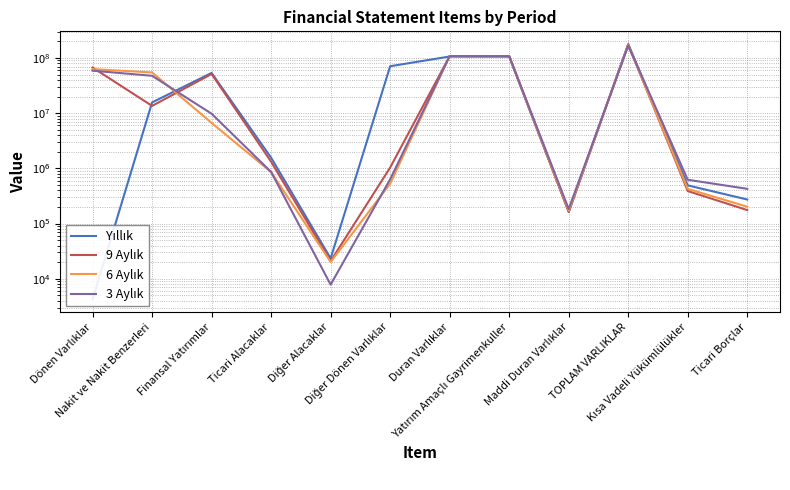

Does the chart have visible grid lines?

Yes